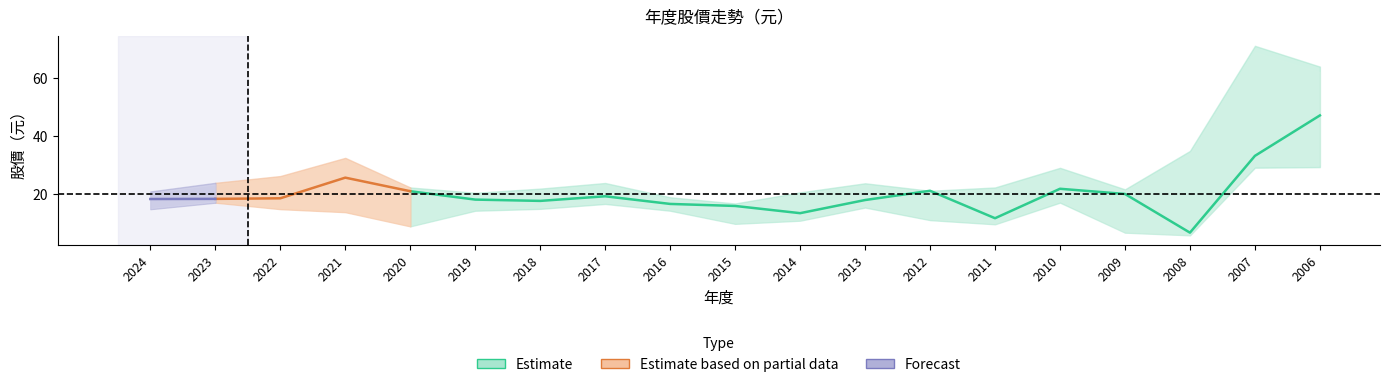

Does the chart display data point markers on the line(s)?

No